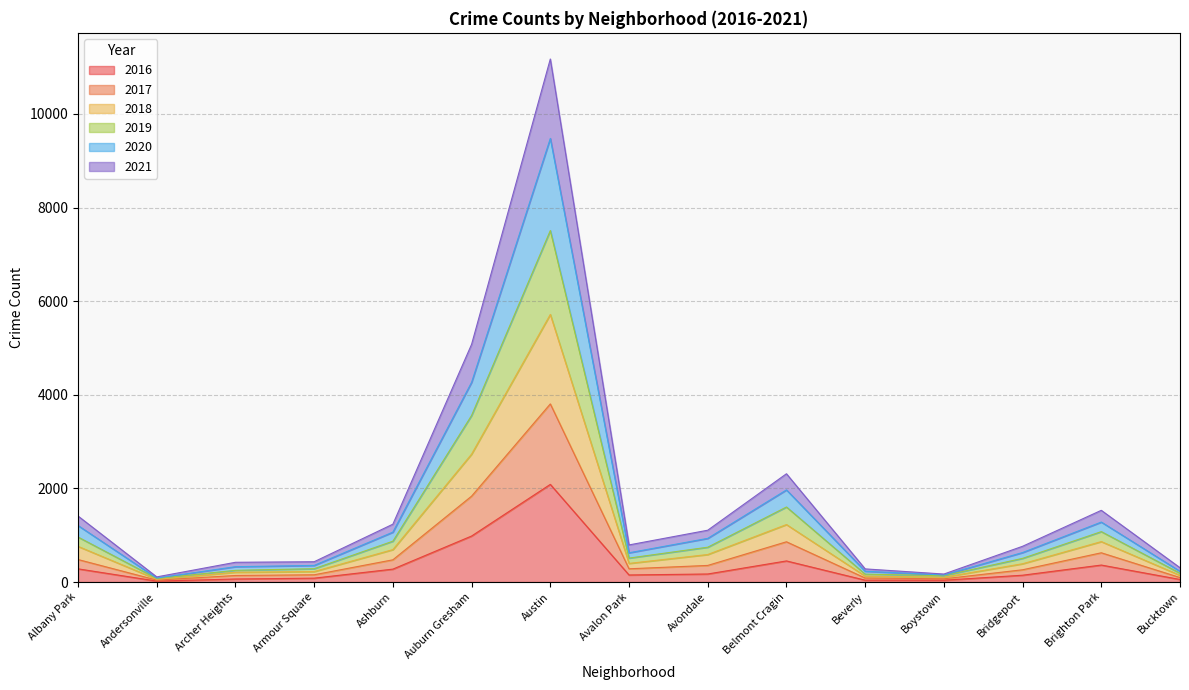

Count the number of data series in this chart.

6